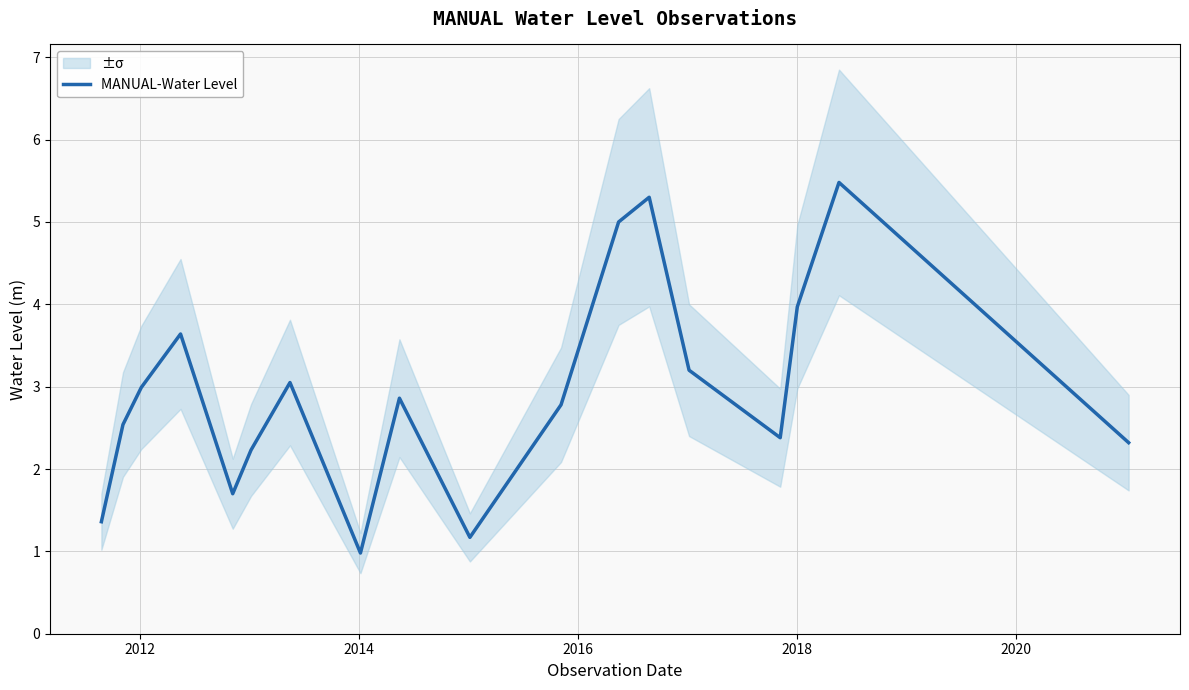

What is the highest value of the MANUAL-Water Level series?

5.5